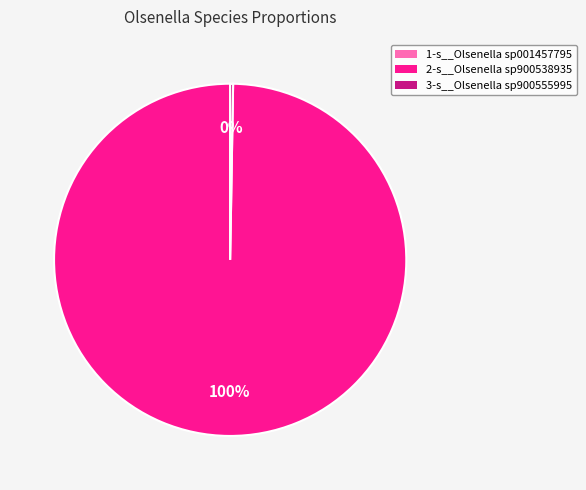

Is there a majority slice in this chart?

Yes